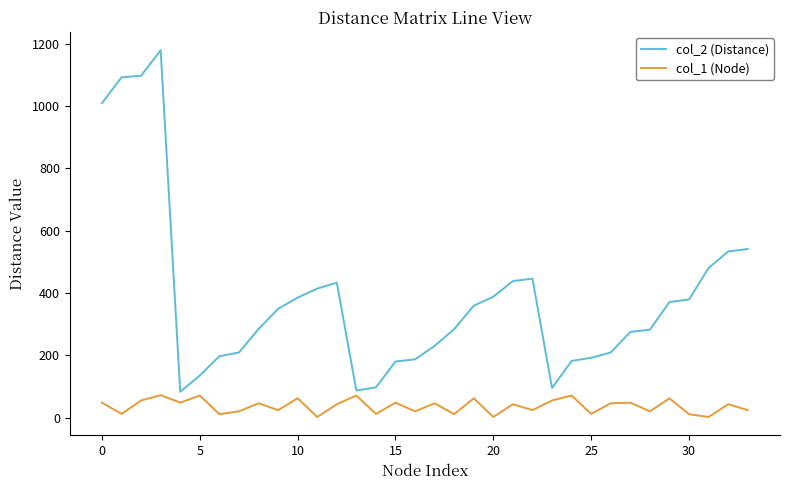

List the series in order of their overall mean, lowest first.

col_1 (Node), col_2 (Distance)